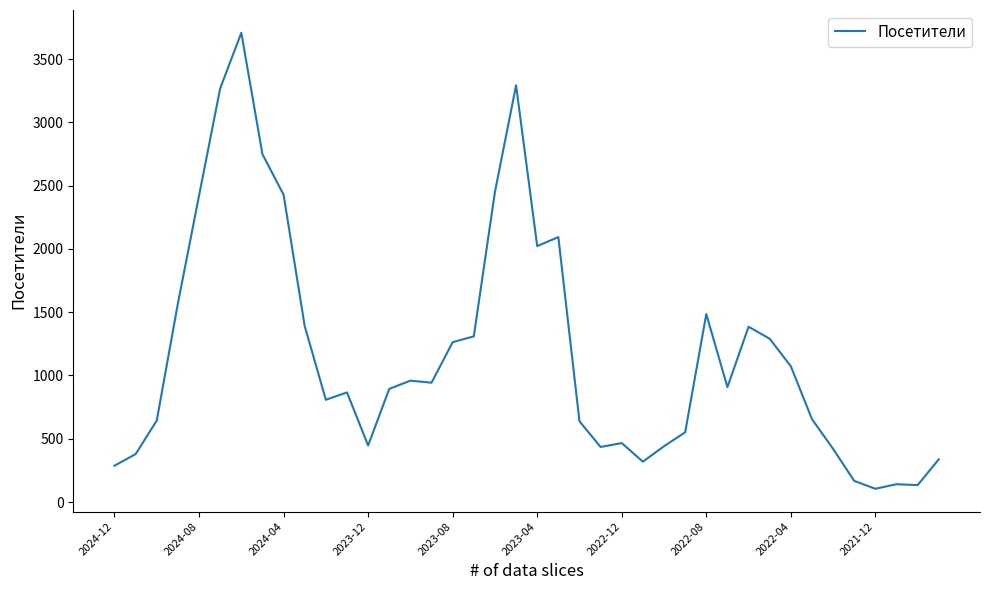

What is the smallest value displayed?

105